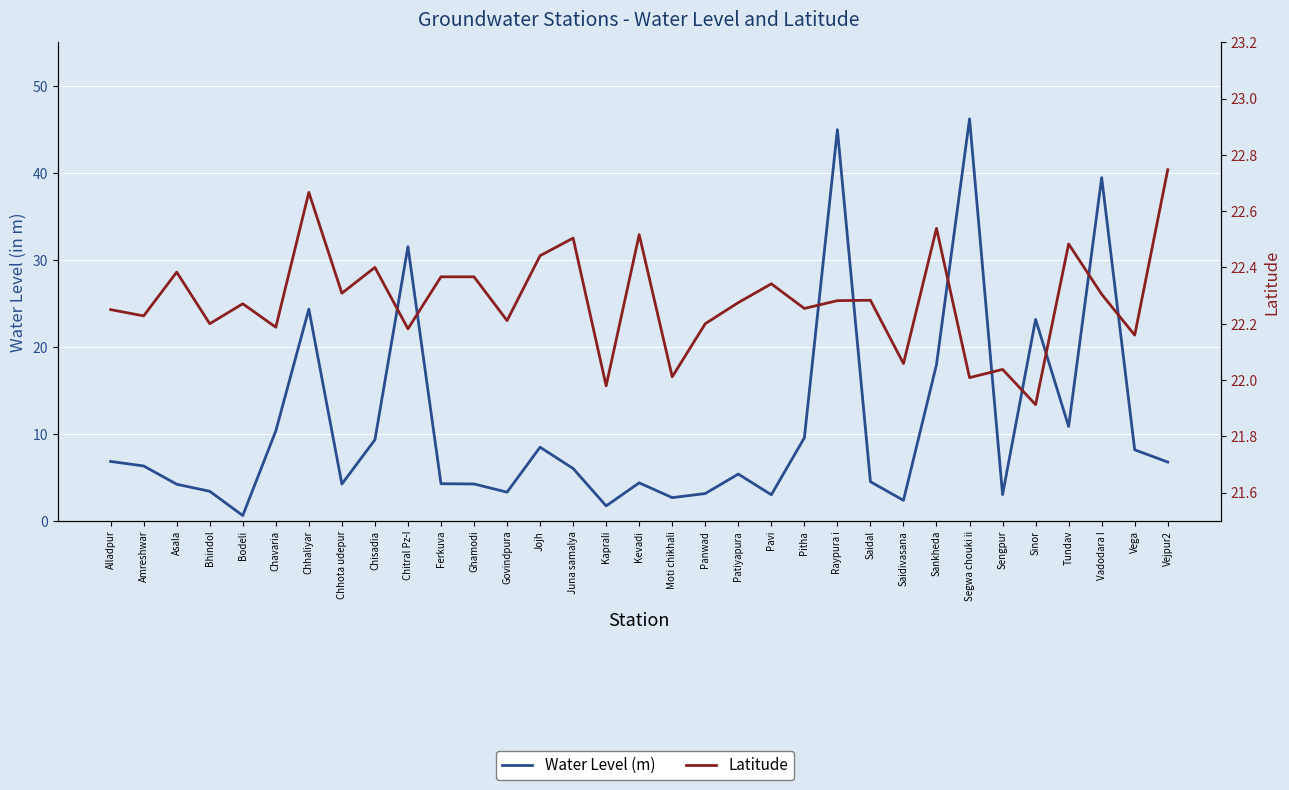

The value of Water Level (m) at Juna samalya is 6.0. True or false?

True